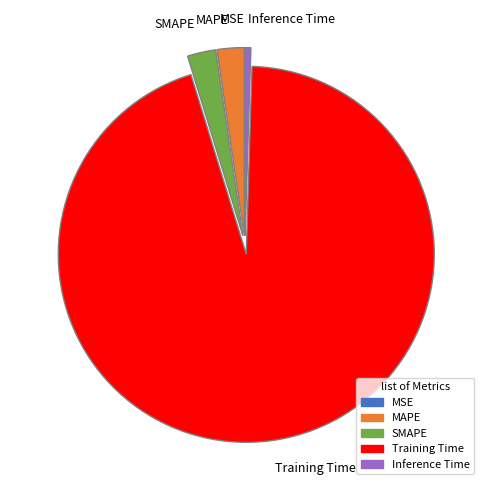

What is the largest slice in the pie chart?

Training Time